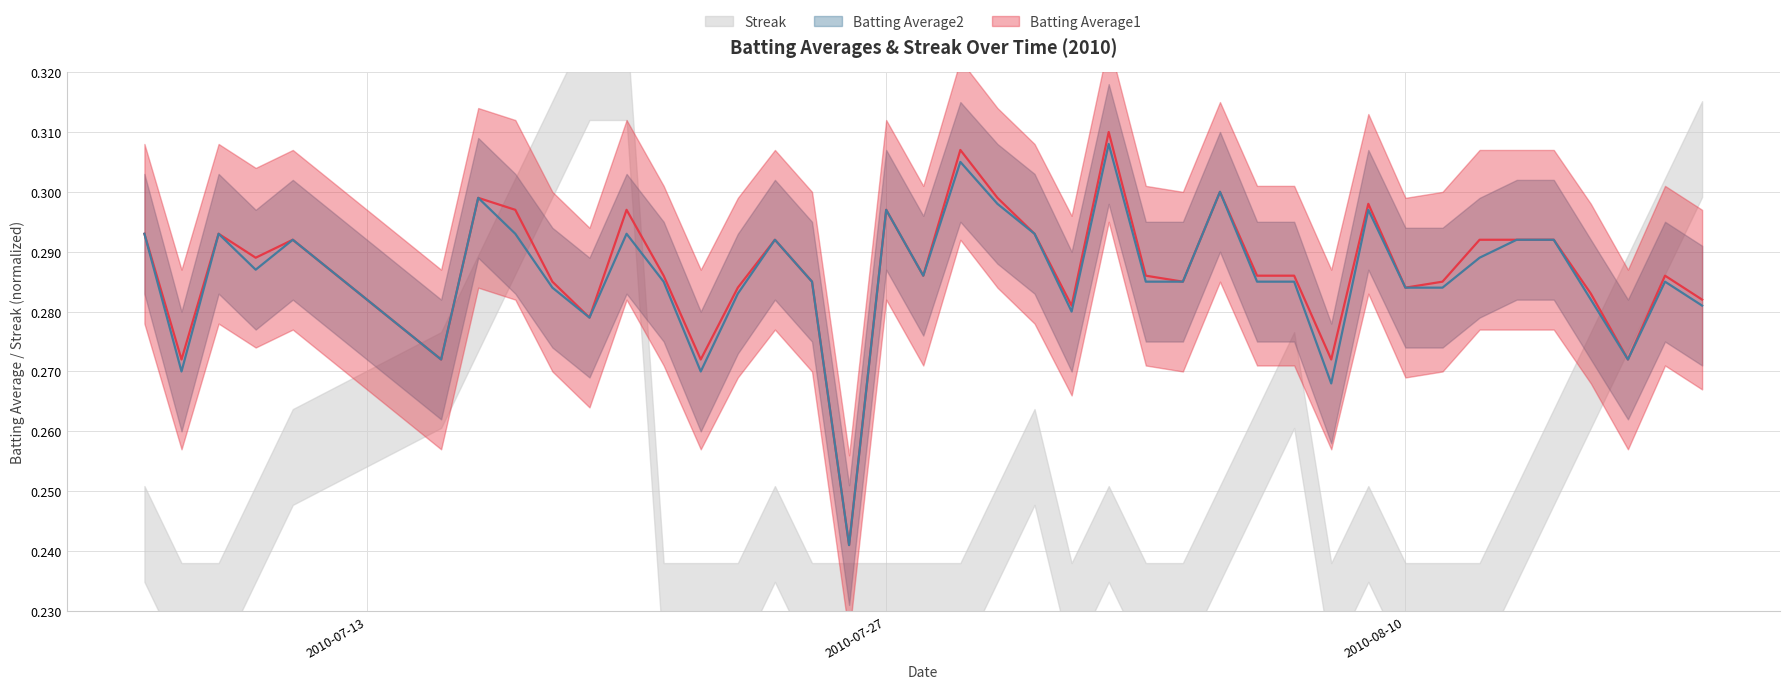

True or false: Batting Average2 and Batting Average1 intersect in this chart.

False